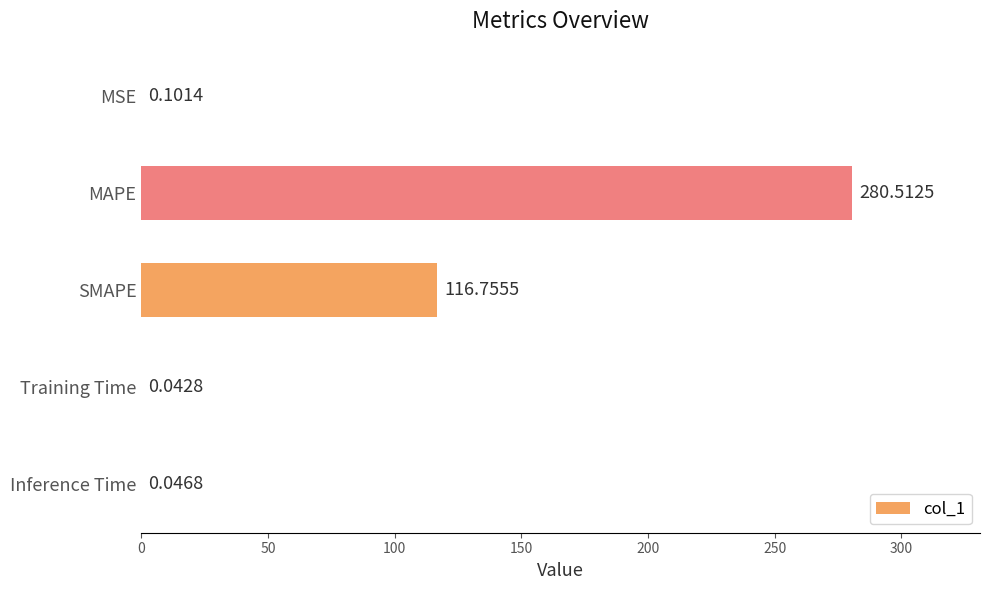

At which category does the chart reach its peak across all series?

MAPE